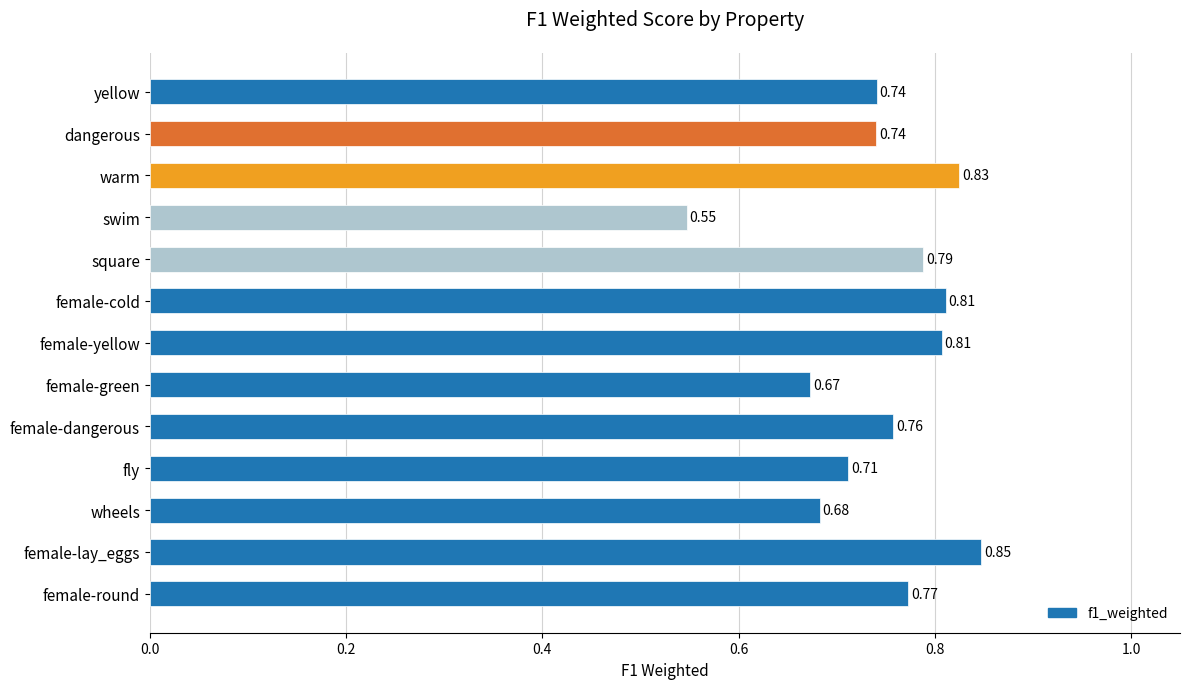

What is the sum of the values at fly and female-round?

1.5